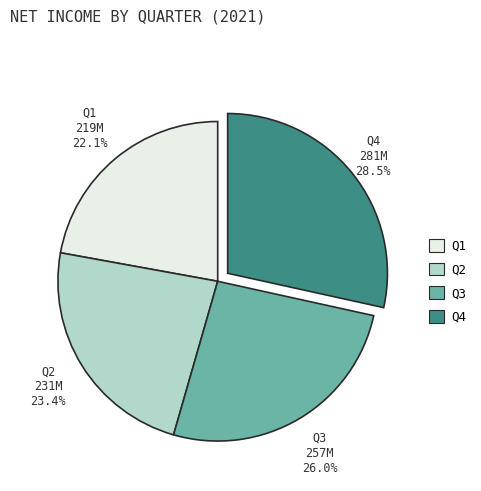

Which has a higher value, Q1 or Q3?

Q3